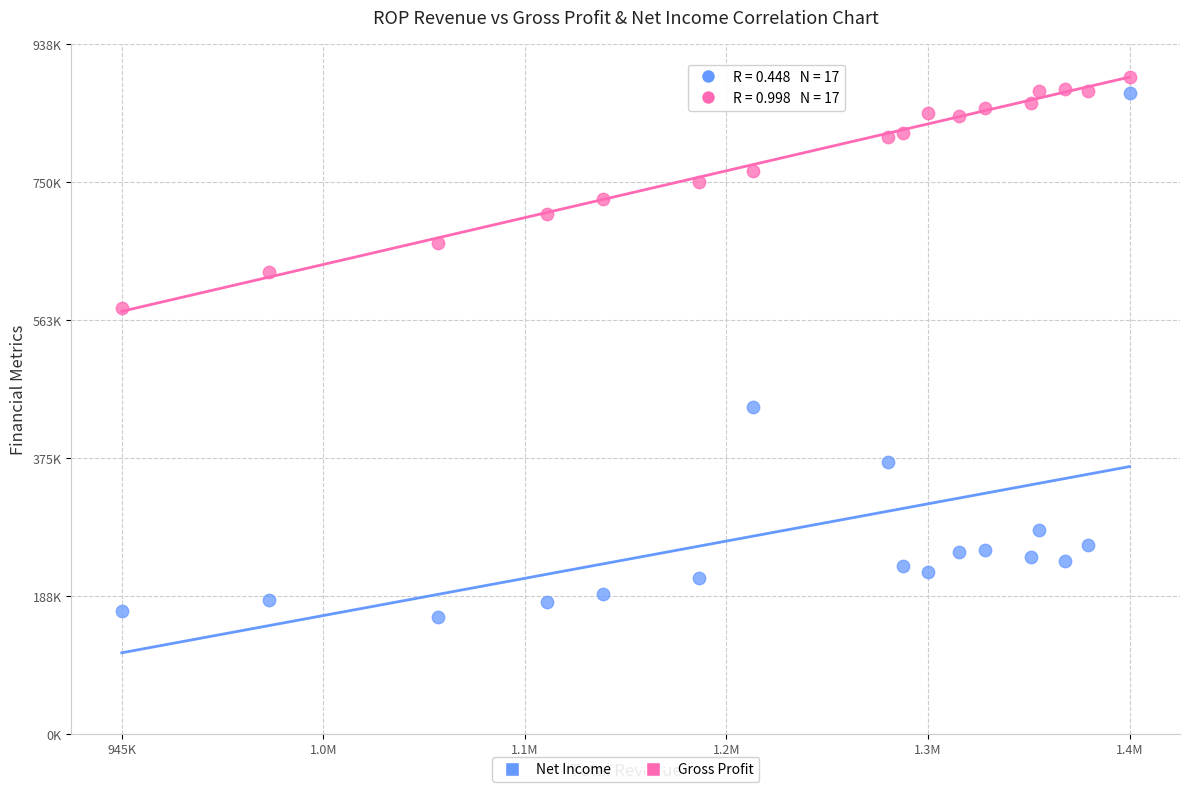

Which series contains the highest Y value?

Gross Profit